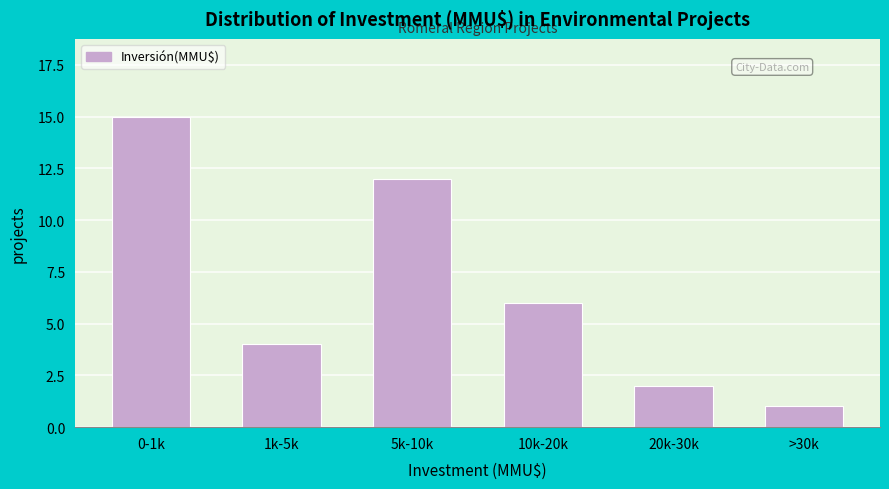

Reading left to right, transcribe all the data shown in this chart.

15	4	12	6	2	1